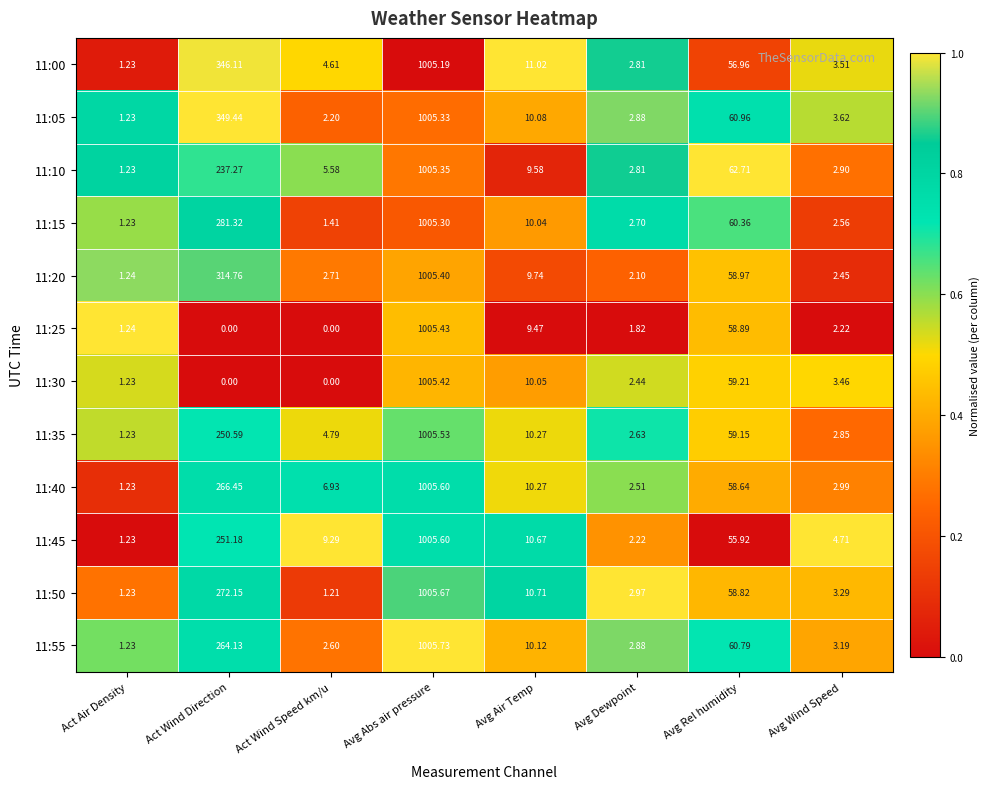

Is the value of 11:35 at Avg Air Temp greater than the value of 11:45 at Act Wind Speed km/u?

Yes